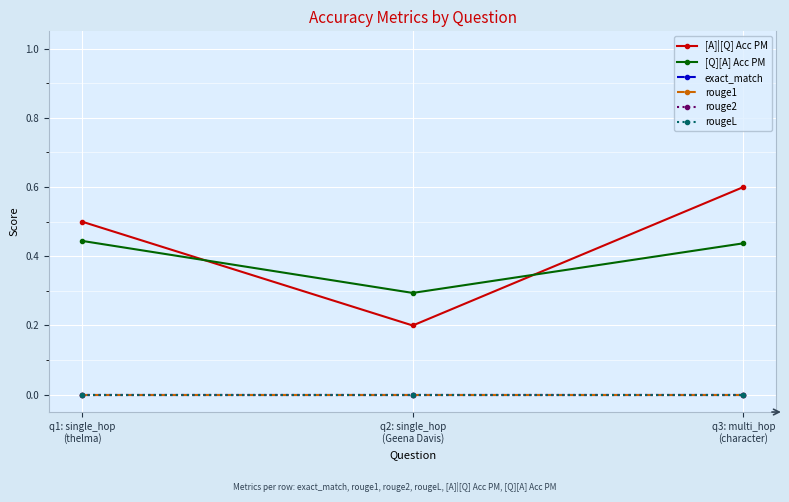

What is the spread (max minus min) of values at q3: multi_hop
(character)?

0.6